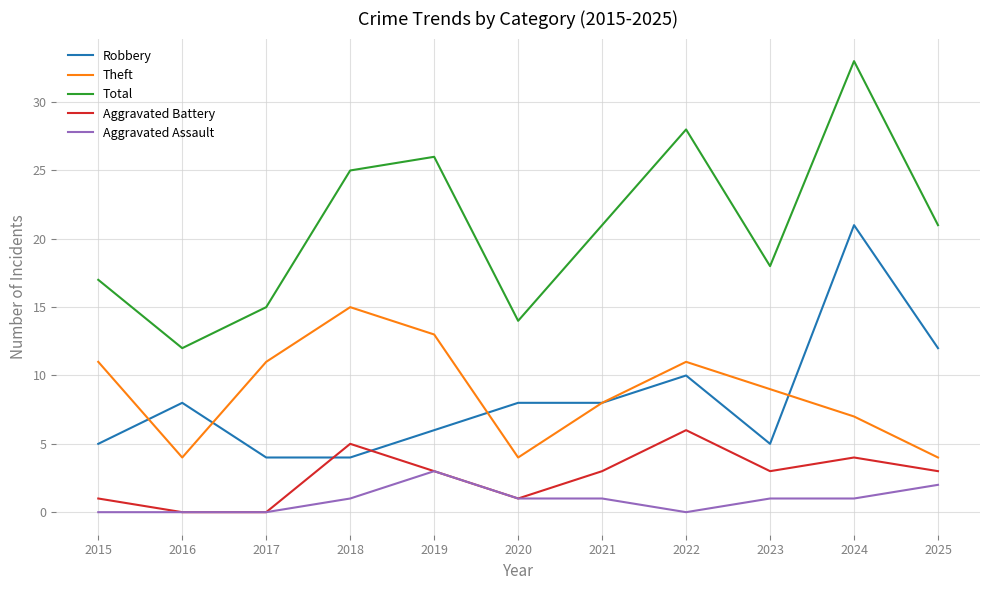

Where does the Theft series first go above 9?

2015